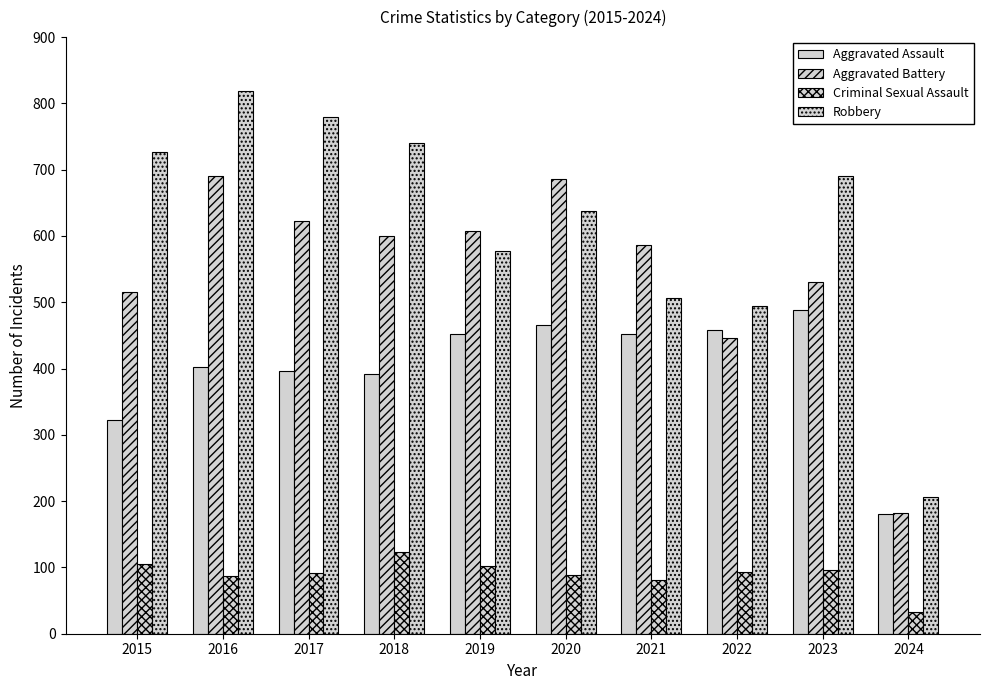

What is the value of the Robbery bar at the 8th from the left?

495